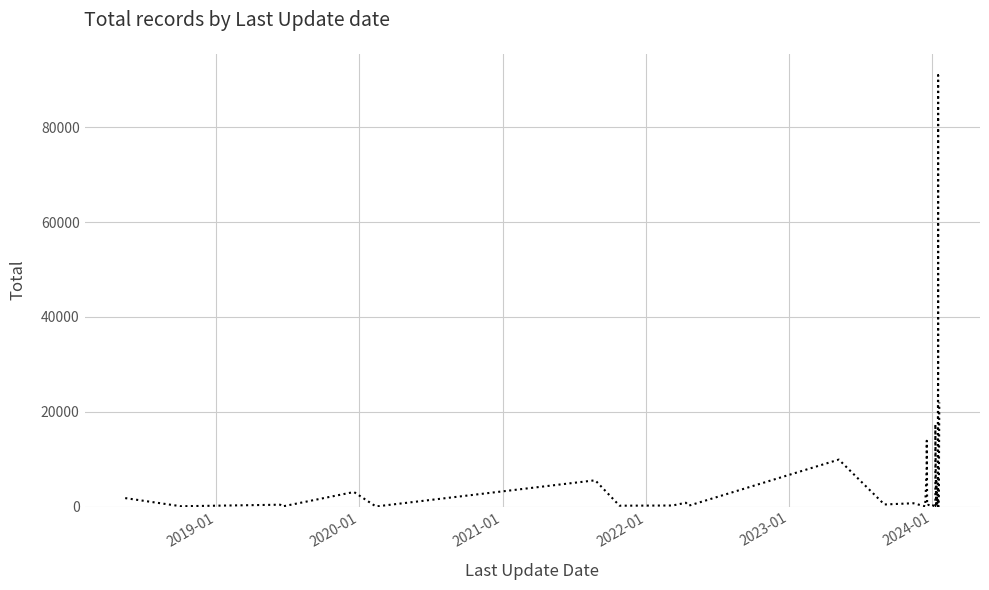

What is the value of the 12th point from the left?

9898